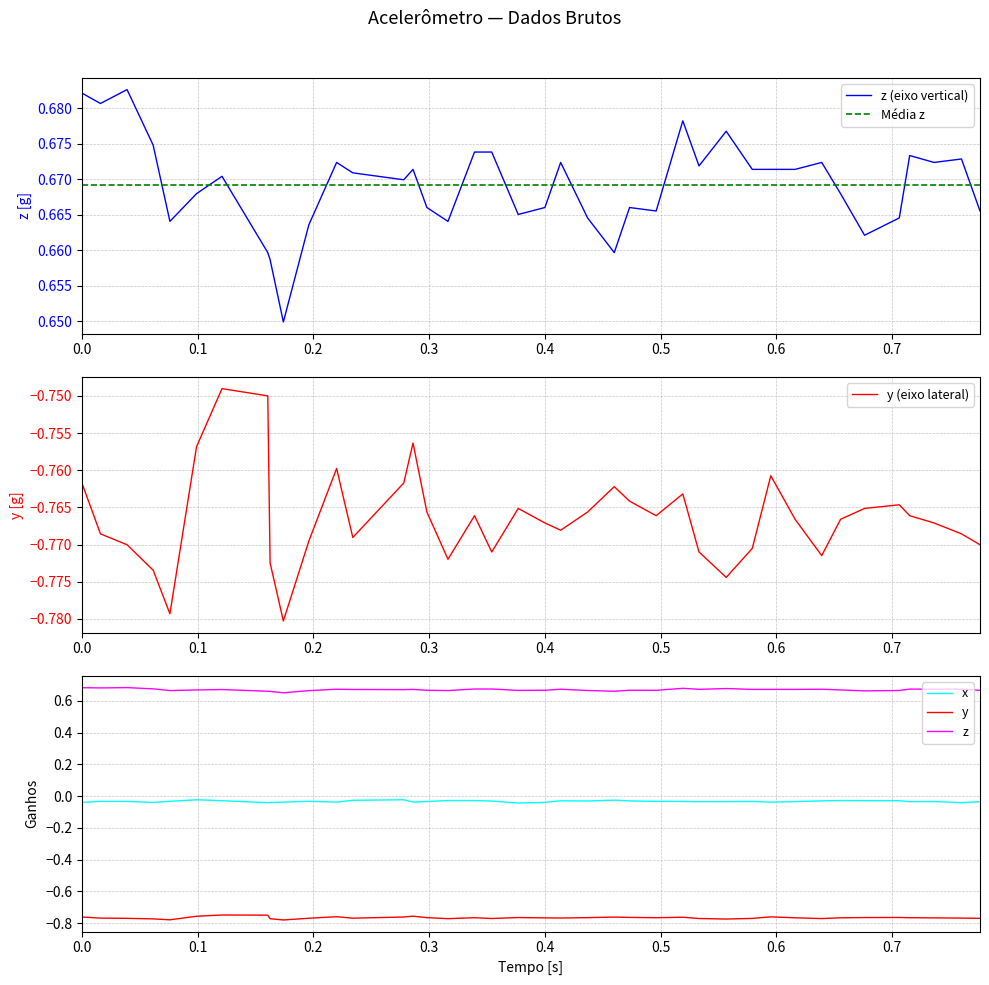

True or false: y and x cross at least once.

False